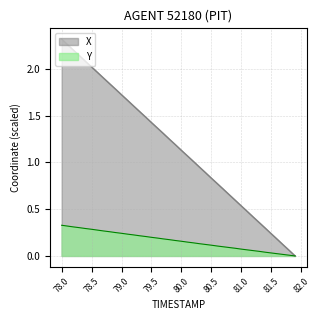

Which series has the widest spread of values?

X